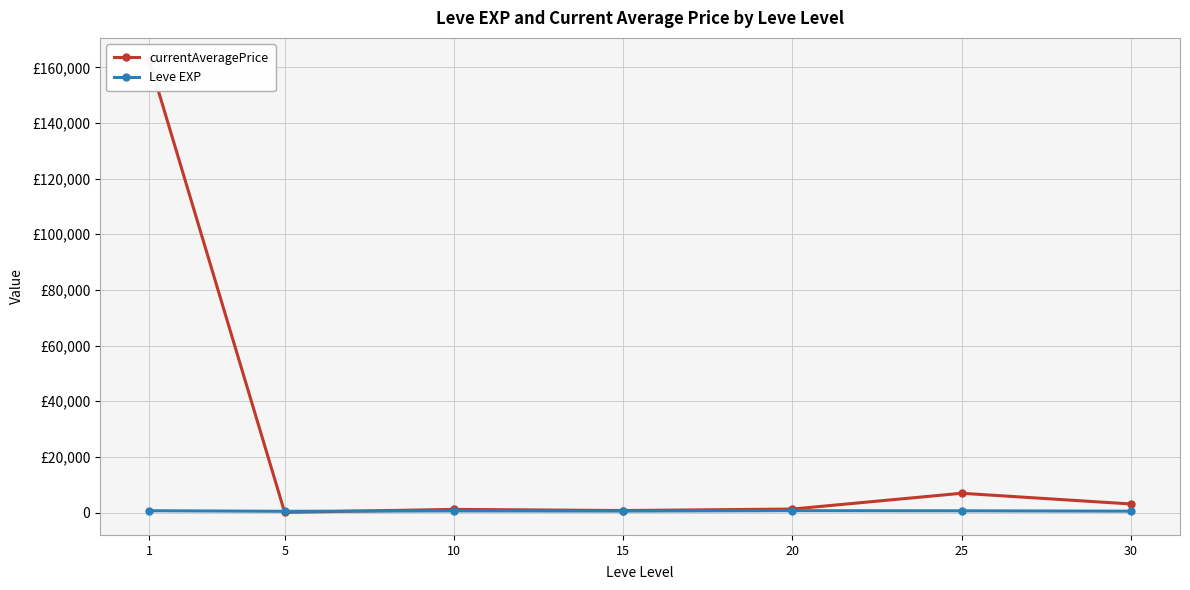

After their last crossing, which series has the higher values: Leve EXP or currentAveragePrice?

currentAveragePrice